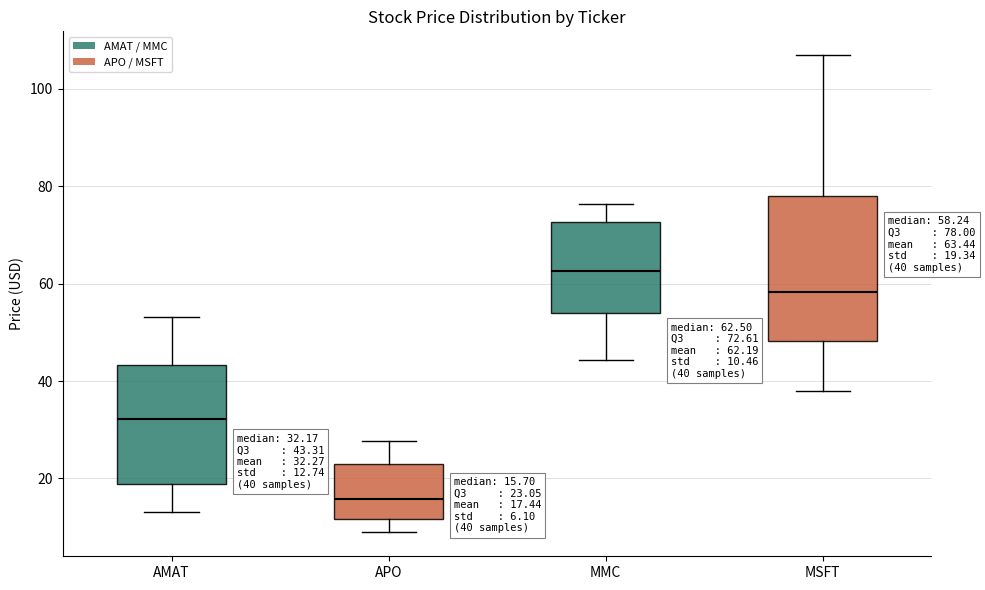

Comparing the boxes themselves (not the whiskers), which one is the tallest?

MSFT